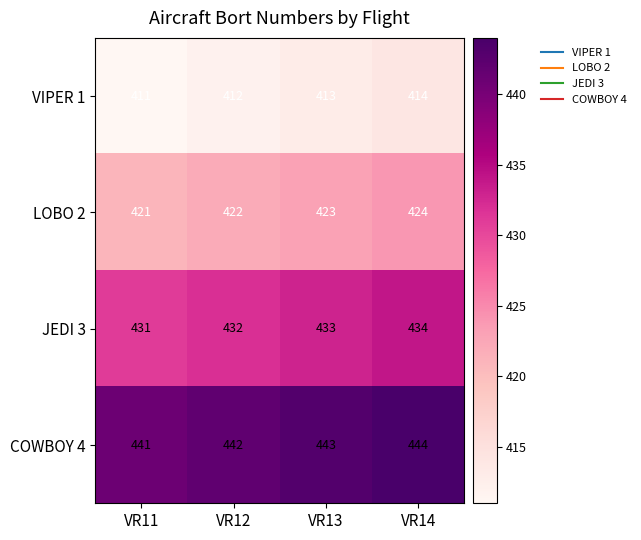

What is the sum of the COWBOY 4 values at VR12 and VR11?

883